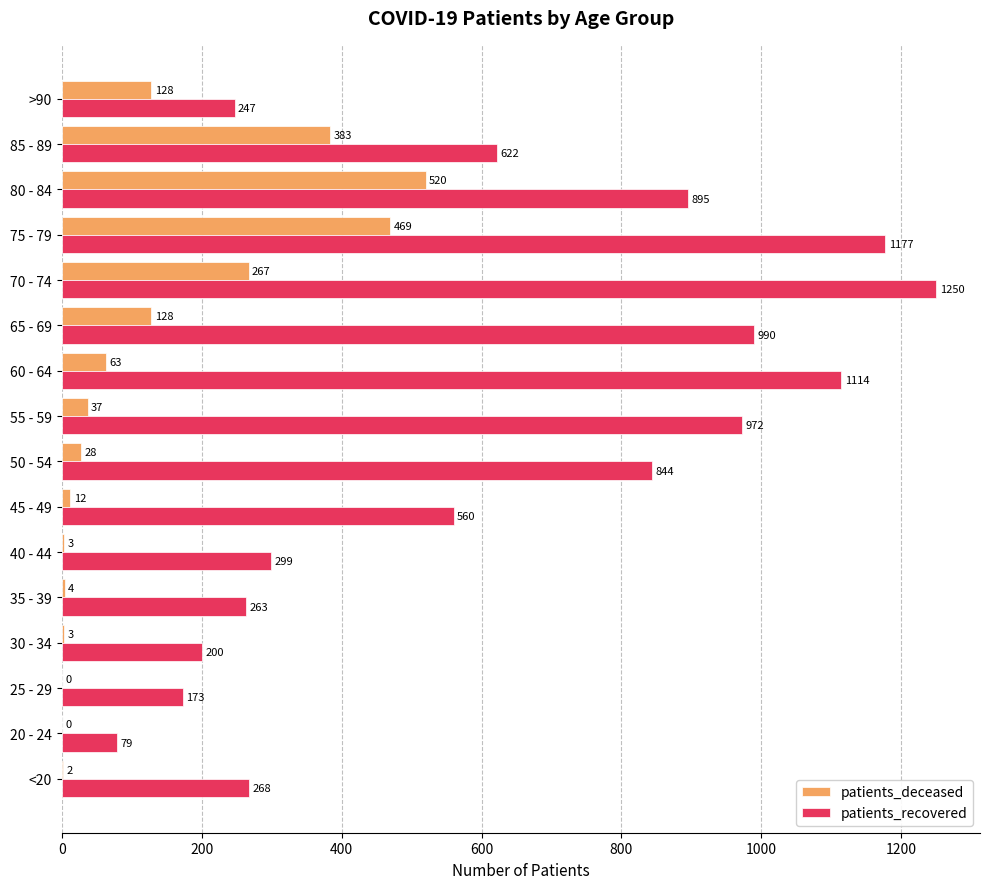

Read the patients_recovered value at 70 - 74.

1250